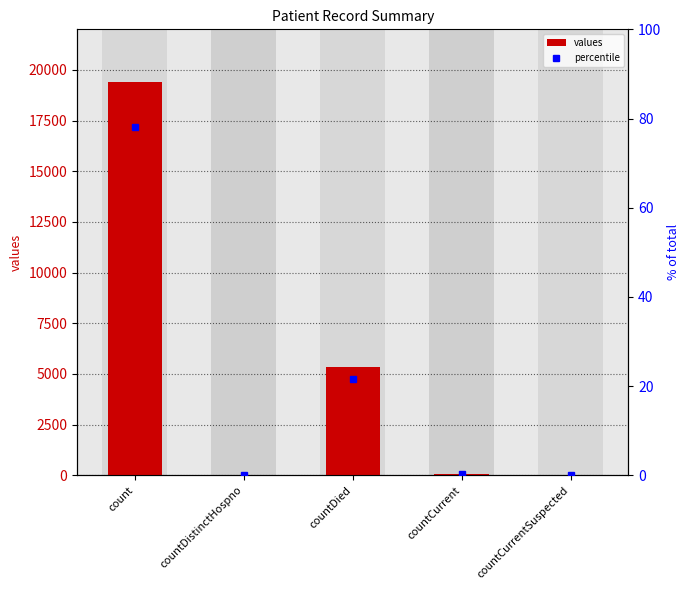

What is the label of the 2nd bar from the right?

countCurrent